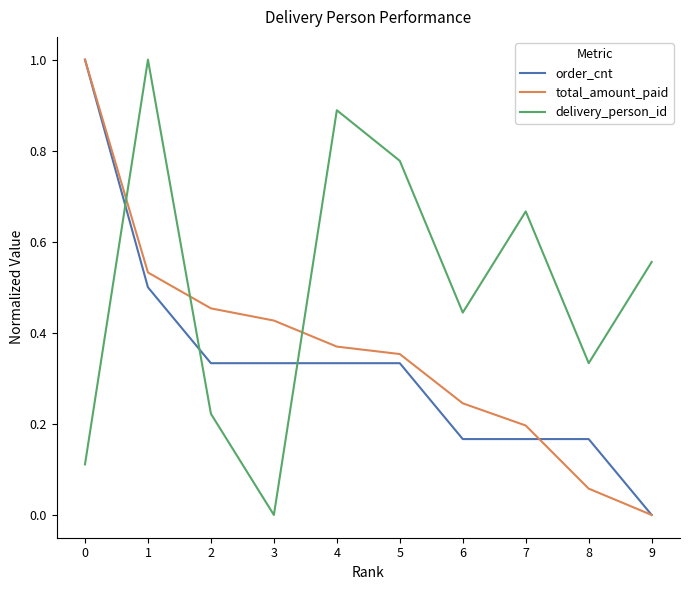

At 3, list the series in order from smallest to largest.

delivery_person_id, order_cnt, total_amount_paid